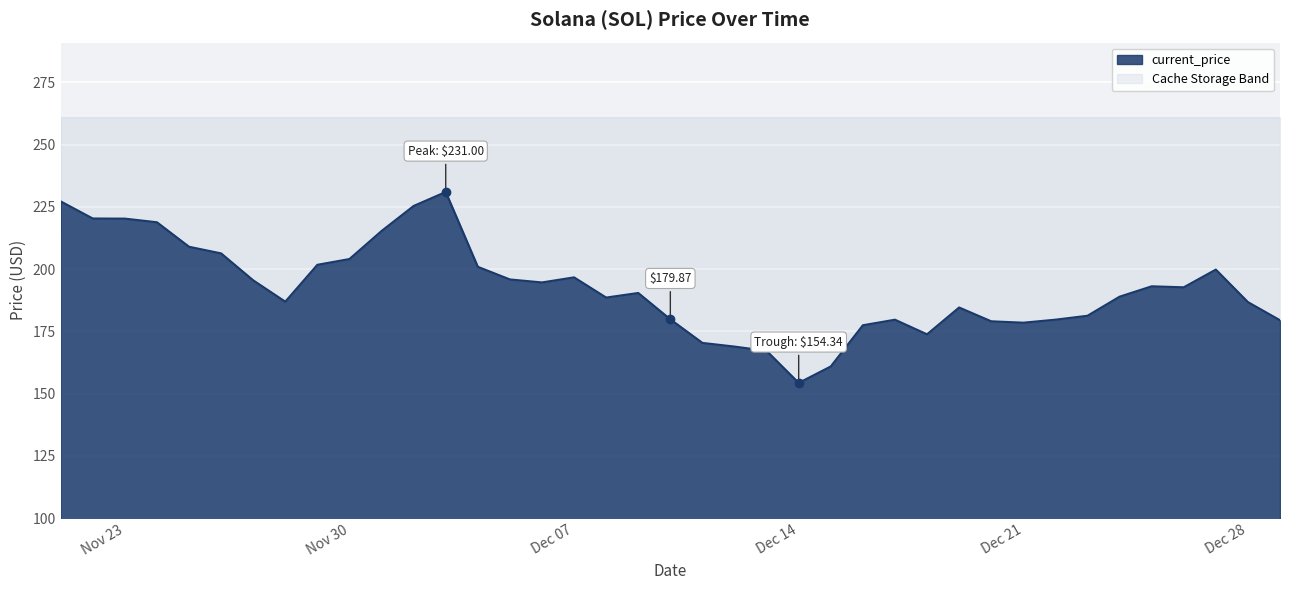

Where is the data nearest to the value 192?

12/26/2021